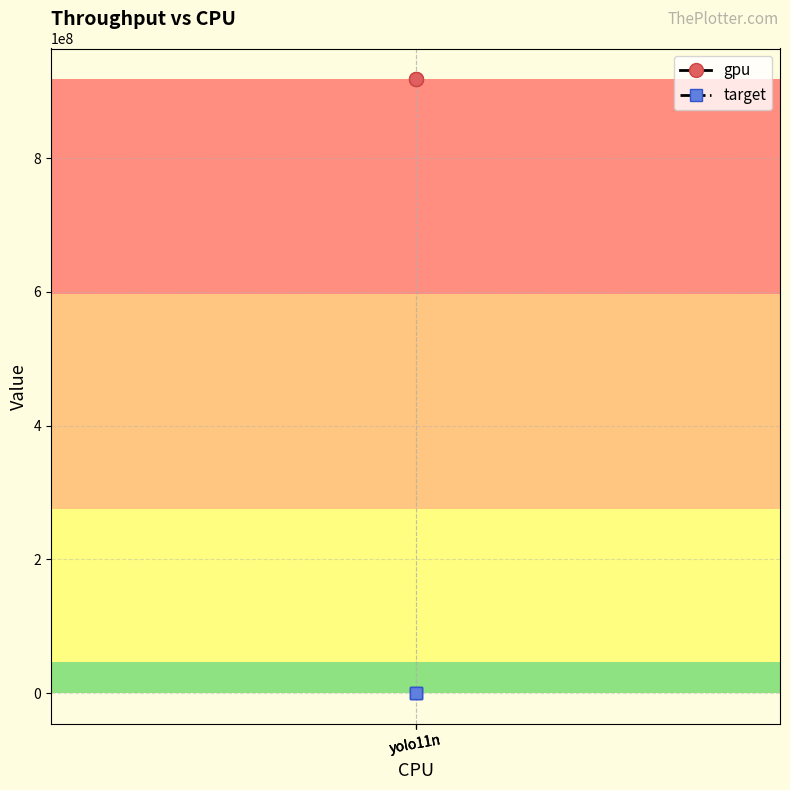

What is the value of the gpu point at the 3rd from the left?

918000000